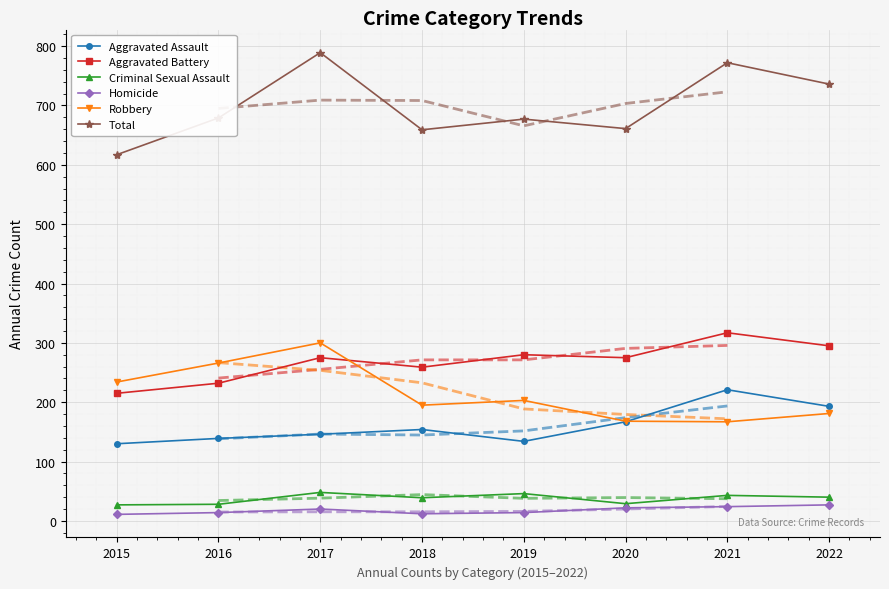

What are all the series names shown in the legend?

Aggravated Assault, Aggravated Battery, Criminal Sexual Assault, Homicide, Robbery, Total